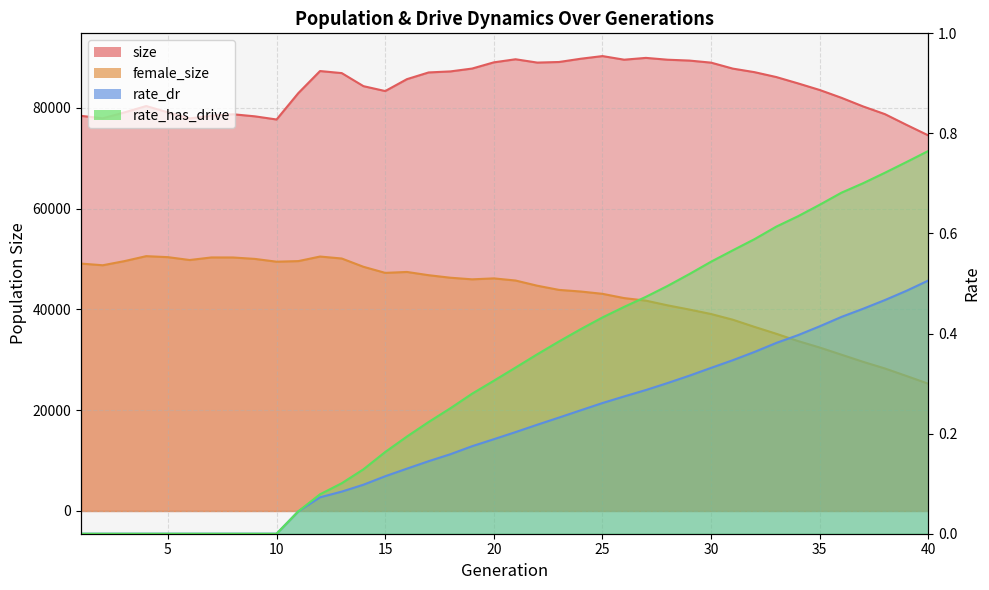

At which label is female_size closest to 37913?

31